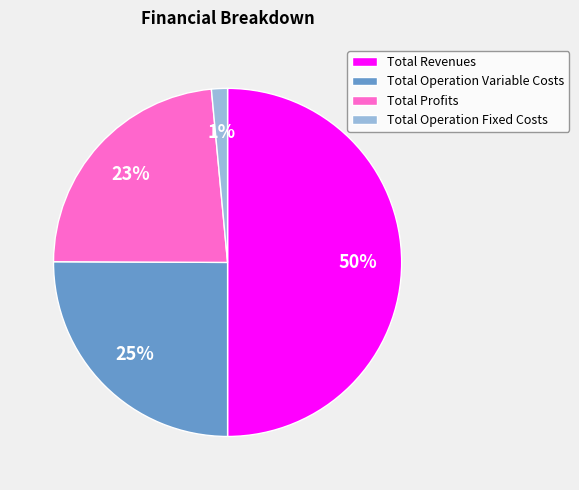

Which category has the biggest portion of the pie?

Total Revenues